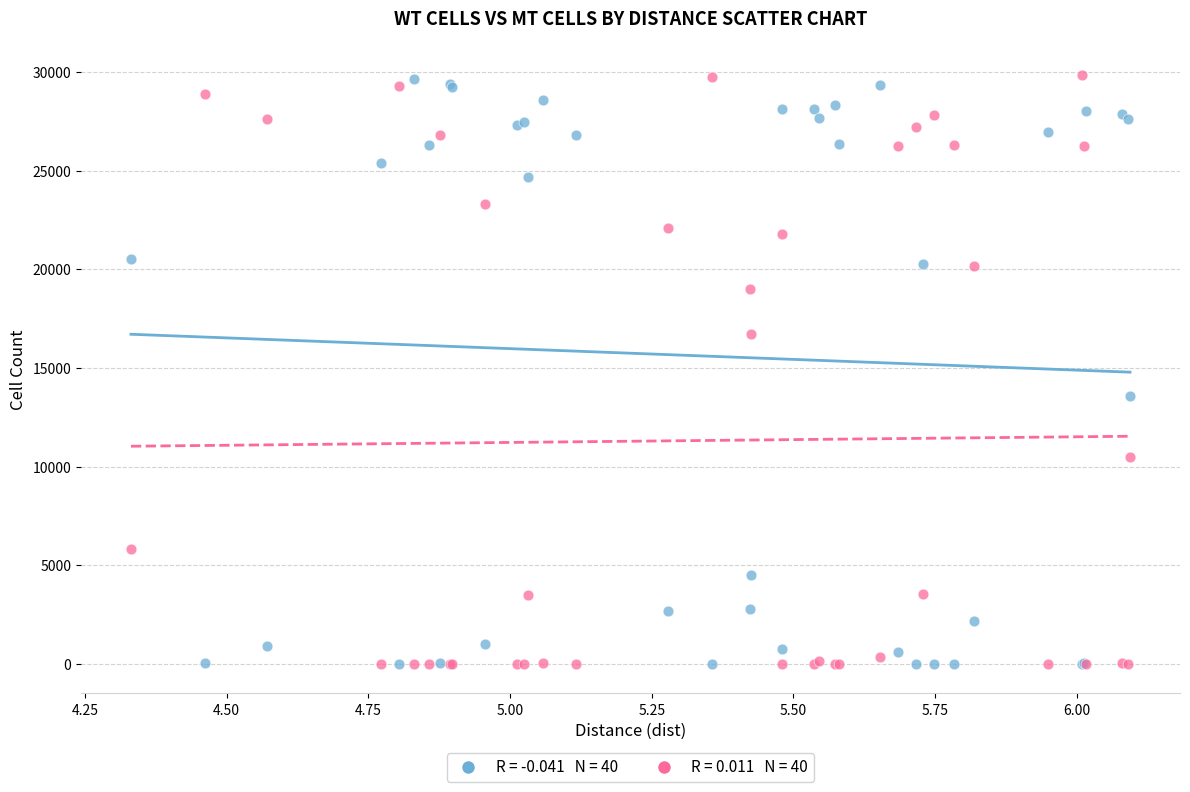

Across all series, what Y value is closest to 14935?

13599